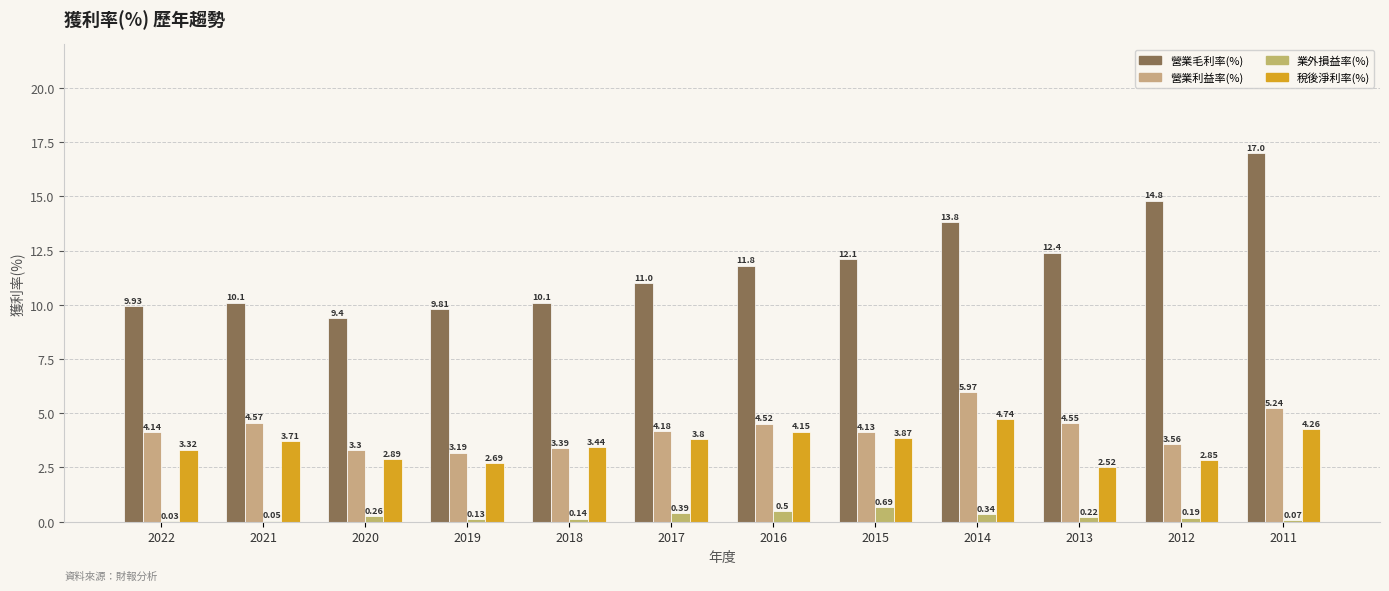

What is the difference between the highest and lowest values at 2018?

10.0